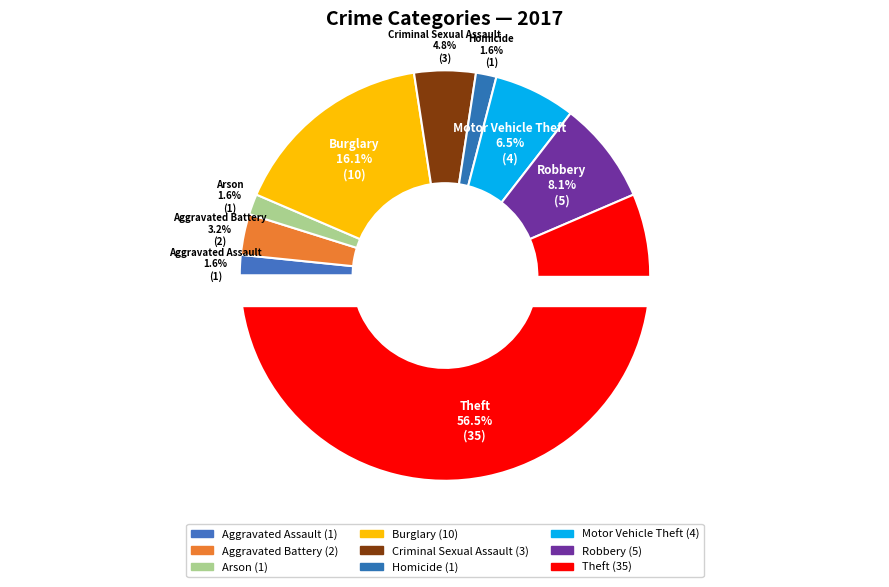

How many slices are in this pie chart?

9